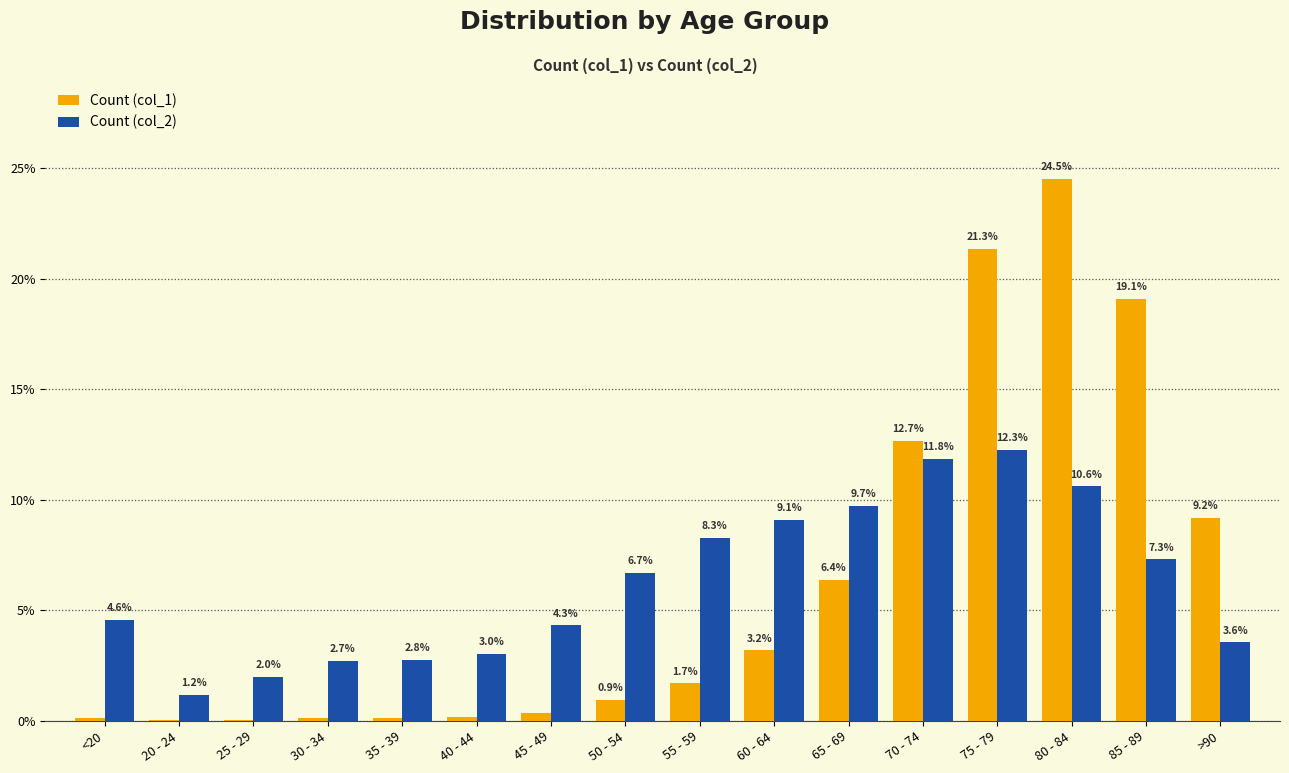

What is the sum of all Count (col_2) values?

100.0